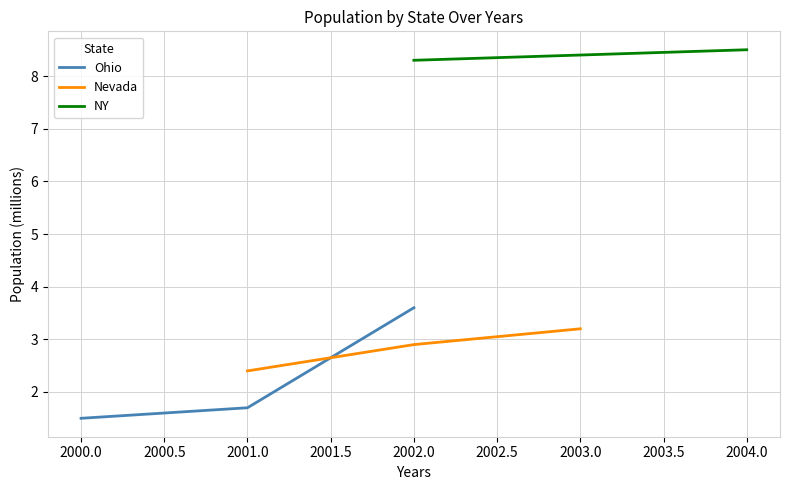

At which label is Nevada closest to 2?

2001.0